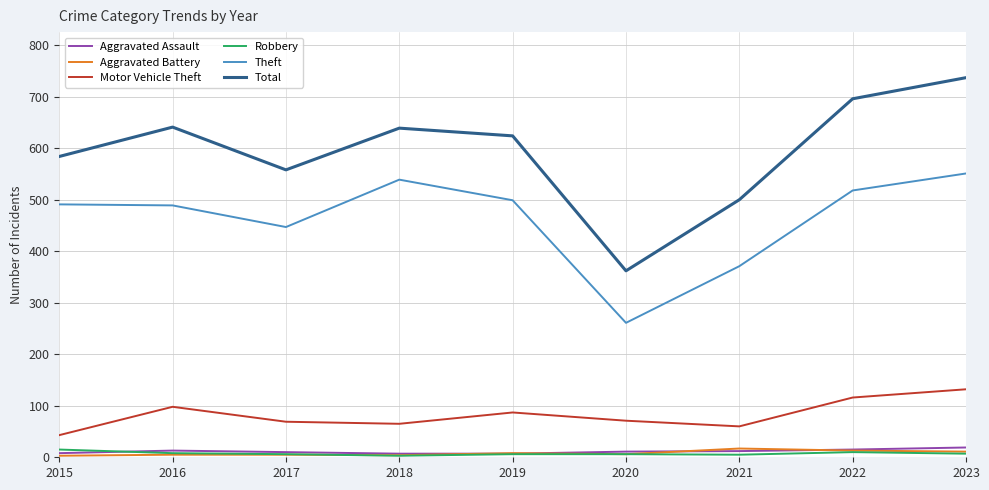

What is the maximum value for Aggravated Assault?

19